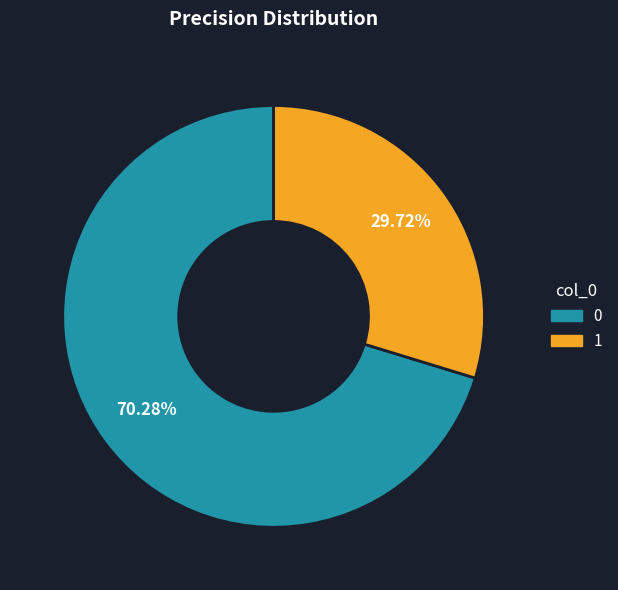

To the nearest percent, what is the difference between the largest and smallest slice percentages?

41%